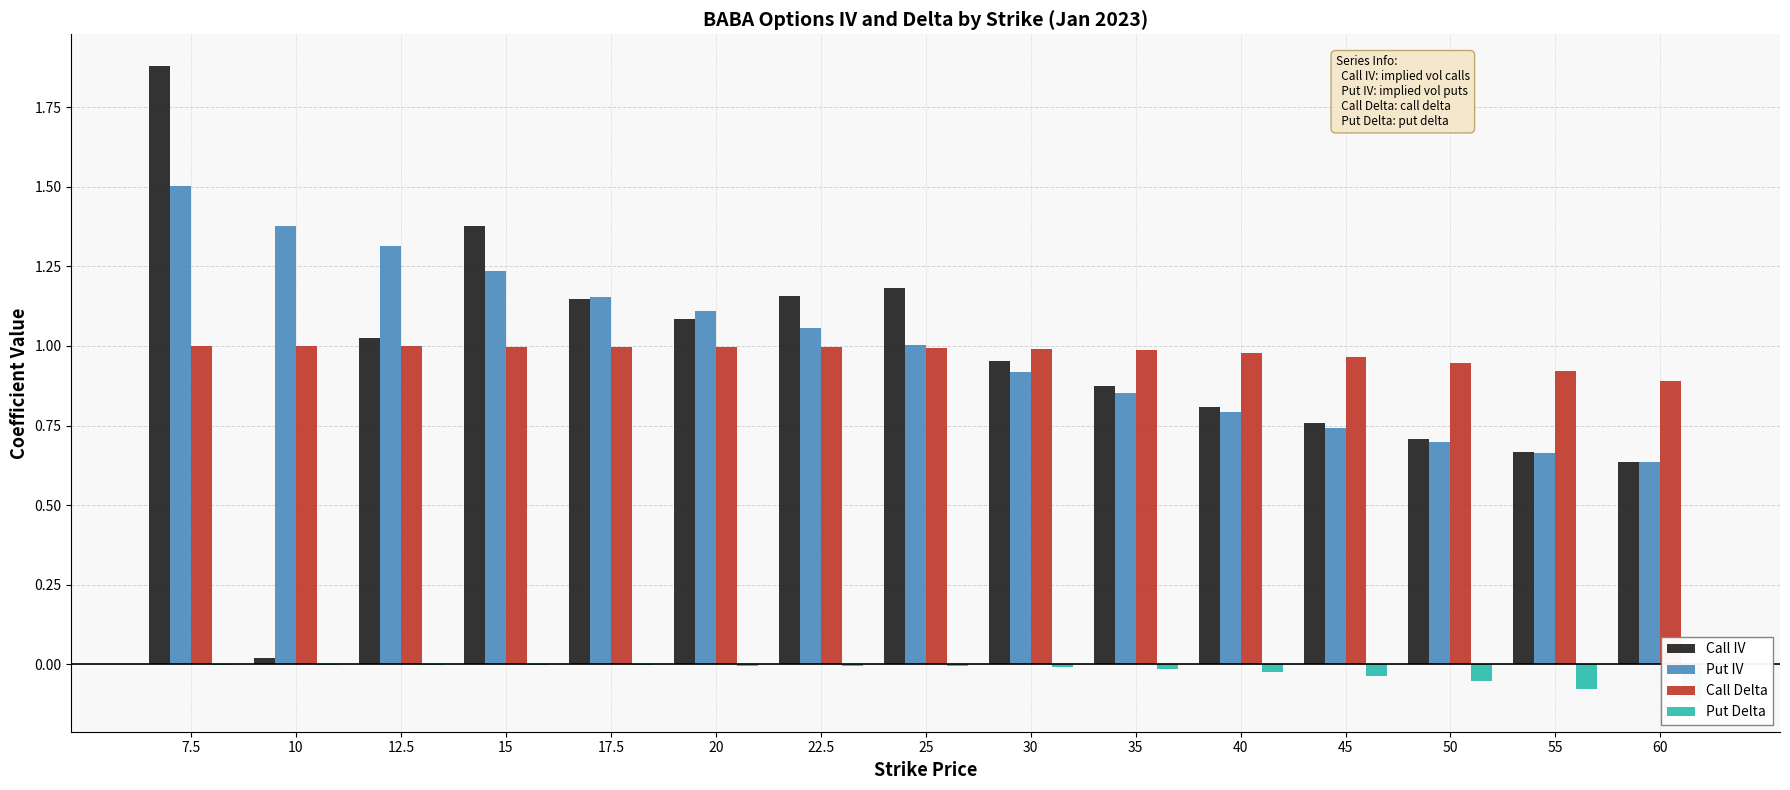

What are all the series names shown in the legend?

Call IV, Put IV, Call Delta, Put Delta